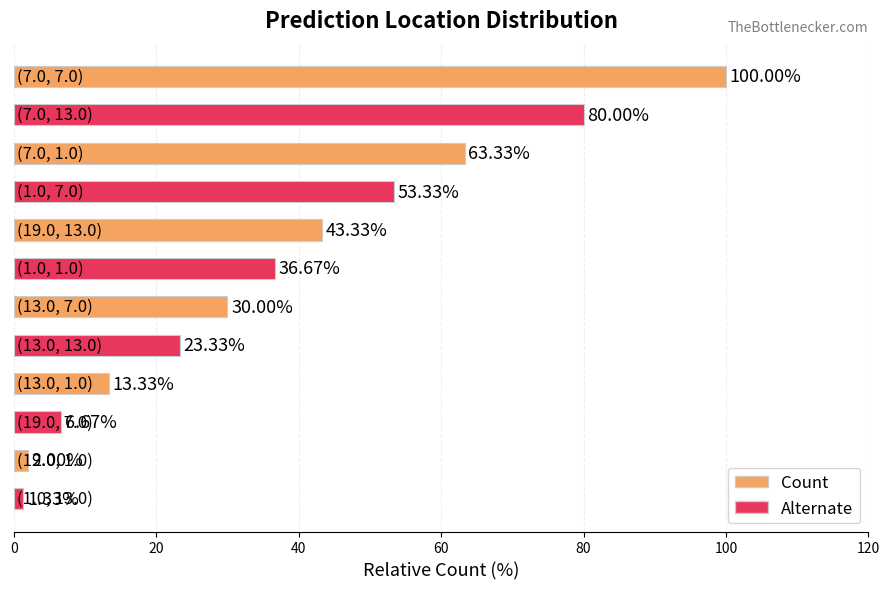

What is the average value?

37.8